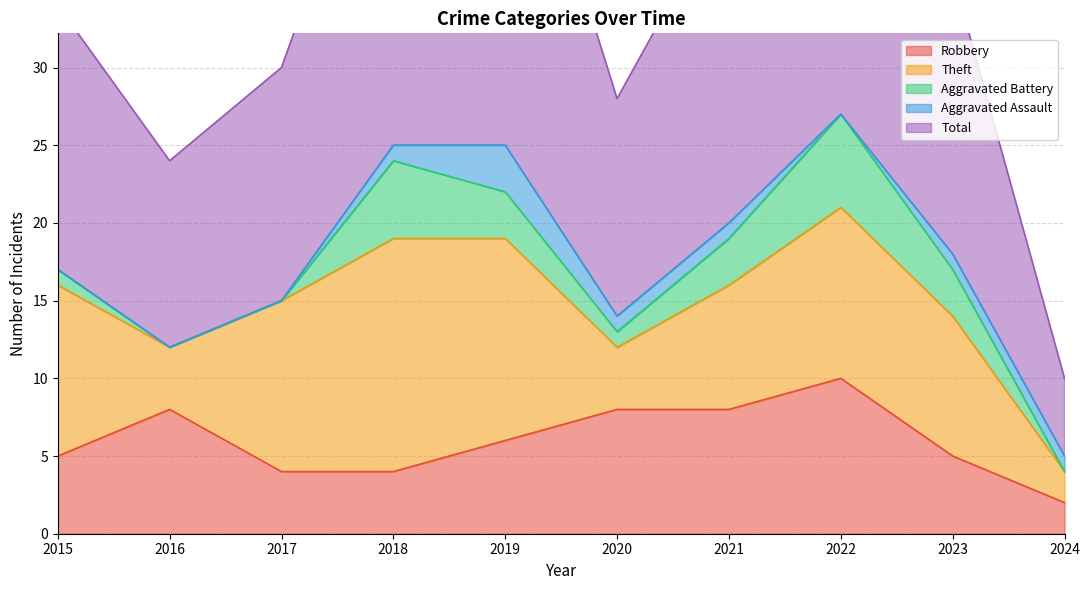

How many data points in Aggravated Assault are less than 1?

4